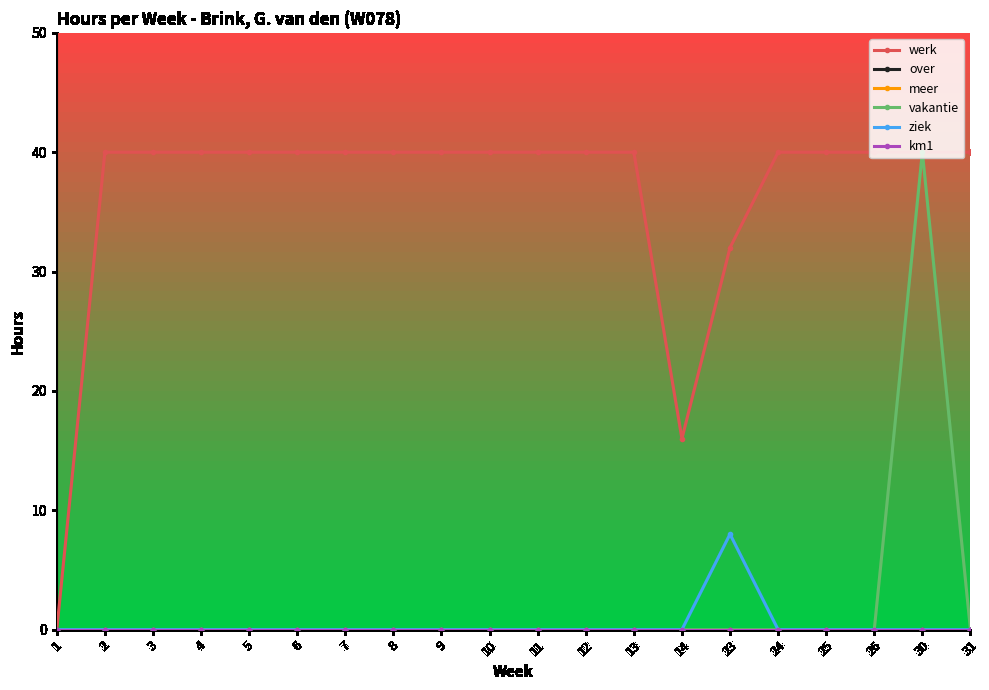

What is the total value across all series at 11?

40